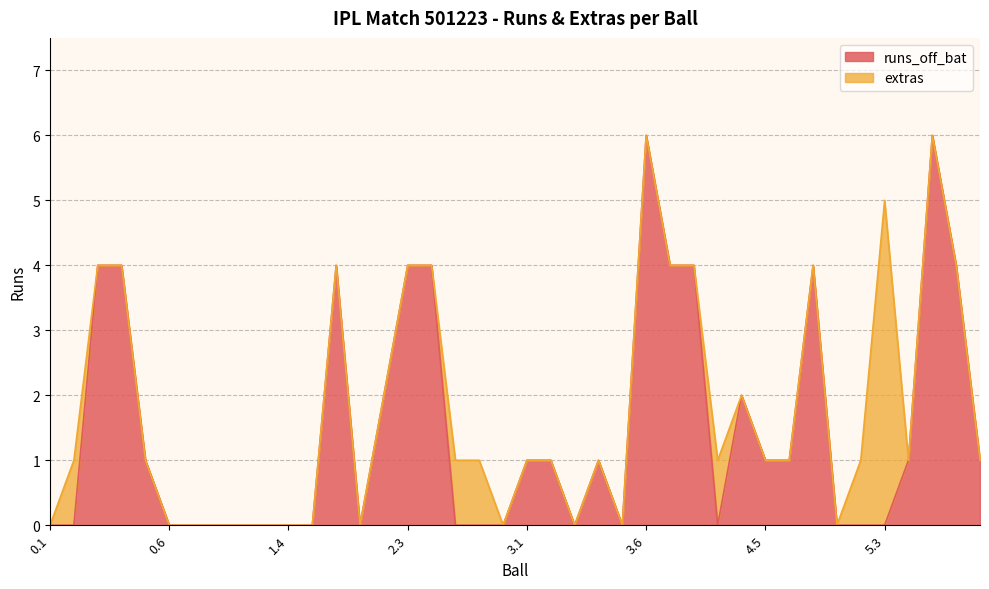

What is the maximum value for runs_off_bat?

6